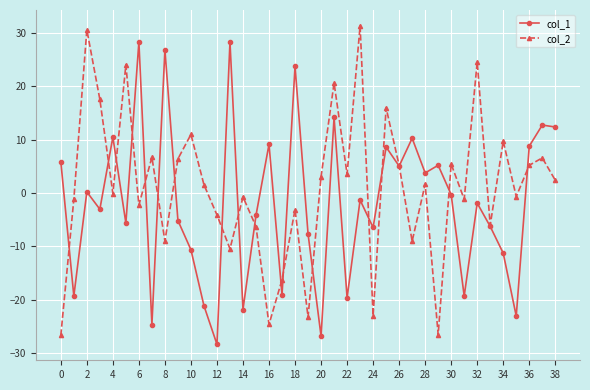

How many data points in col_1 are above -1?

18